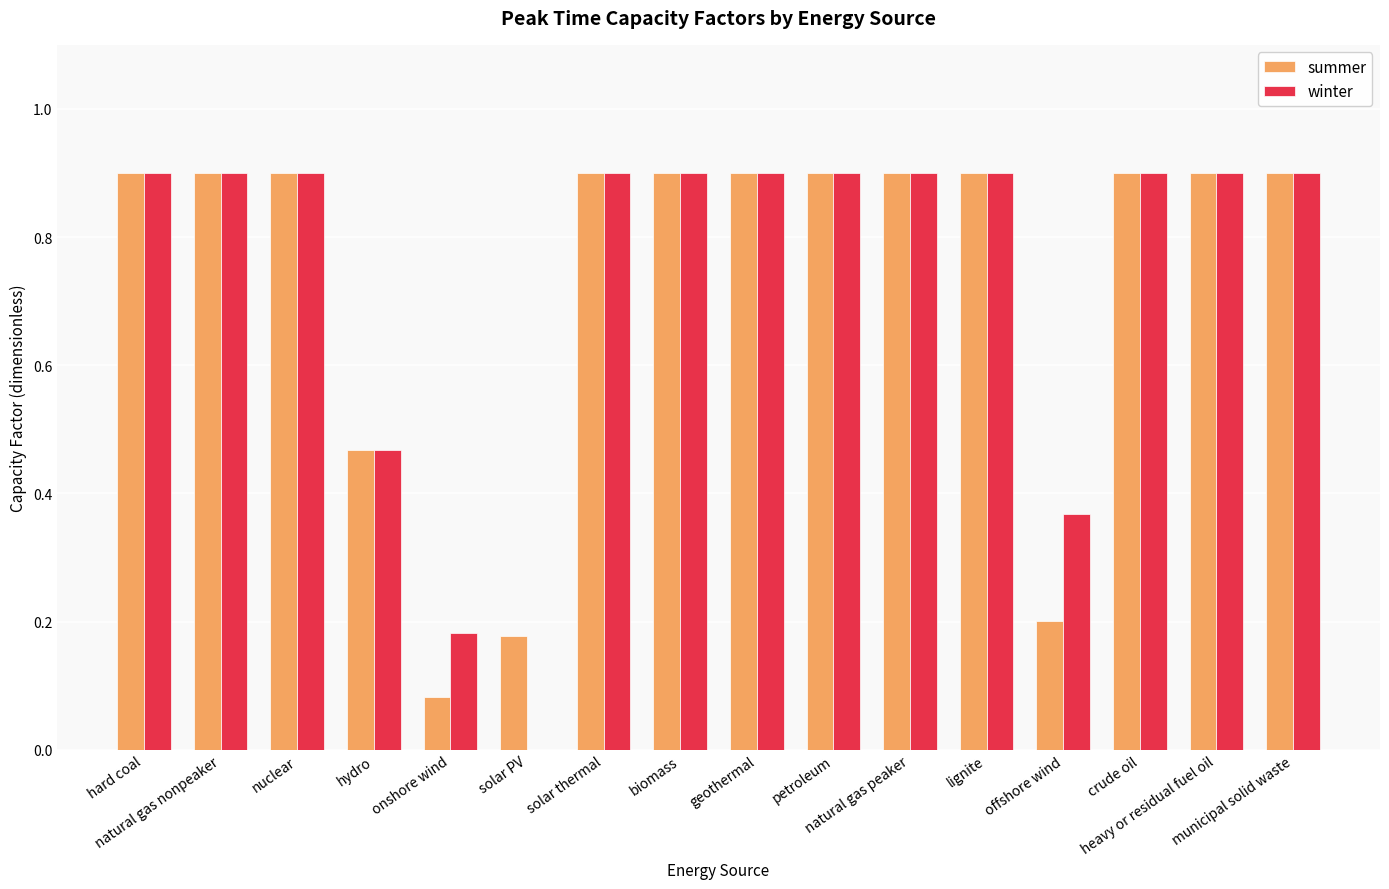

What is the sum of all summer values?

11.7